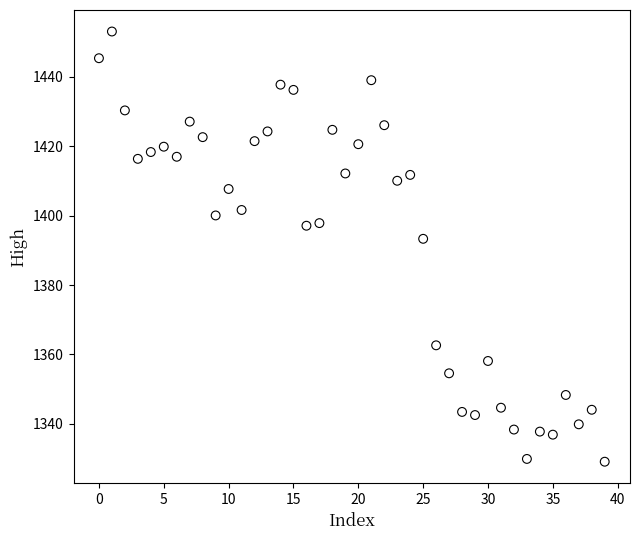

What is the range of Y values (max minus min)?

123.9